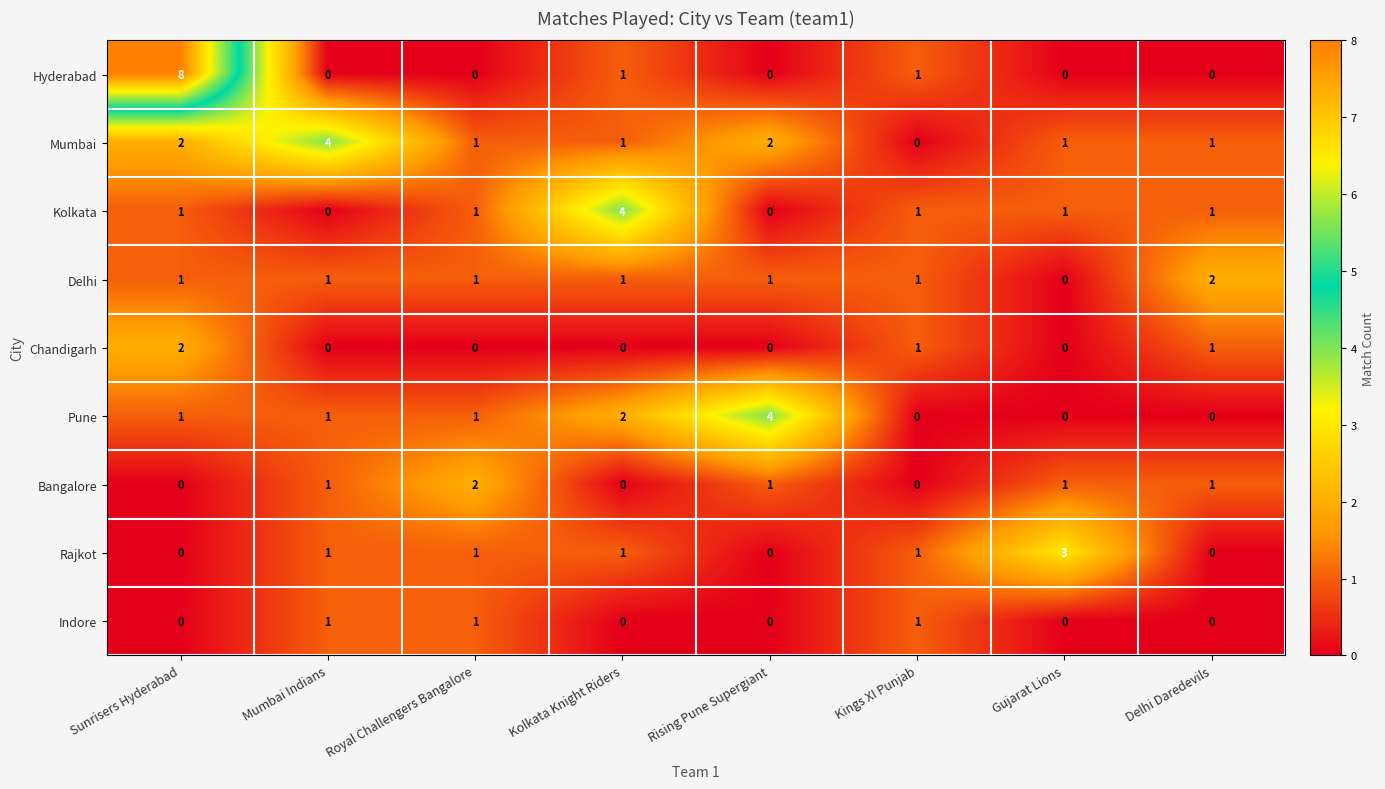

What is the sum of all Hyderabad values?

10